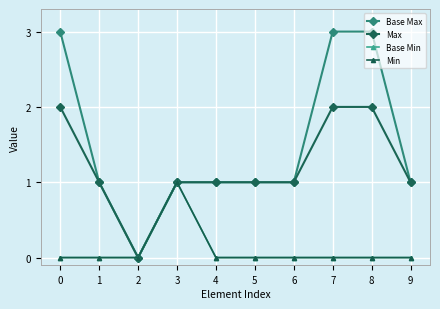

Does the chart have visible grid lines?

Yes